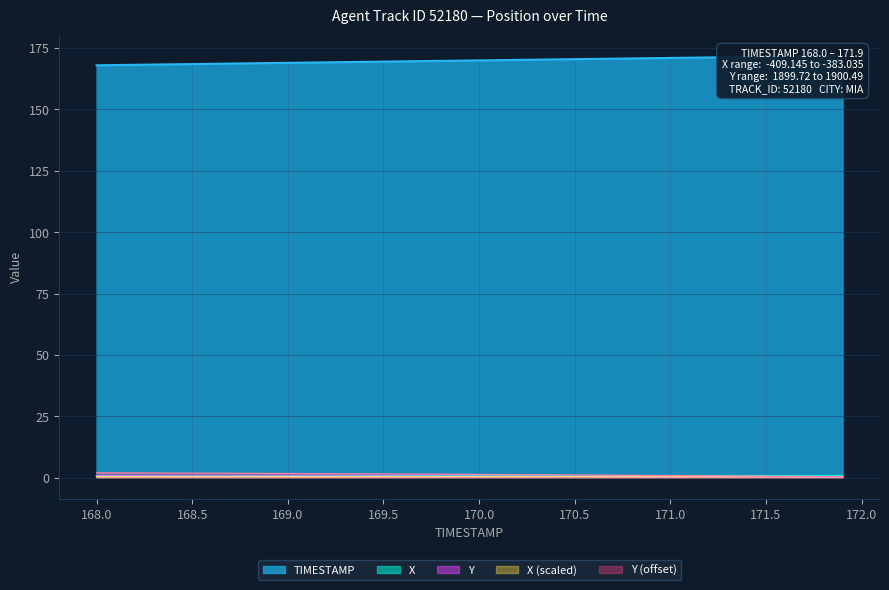

What is the label of the 30th point from the right?

169.0